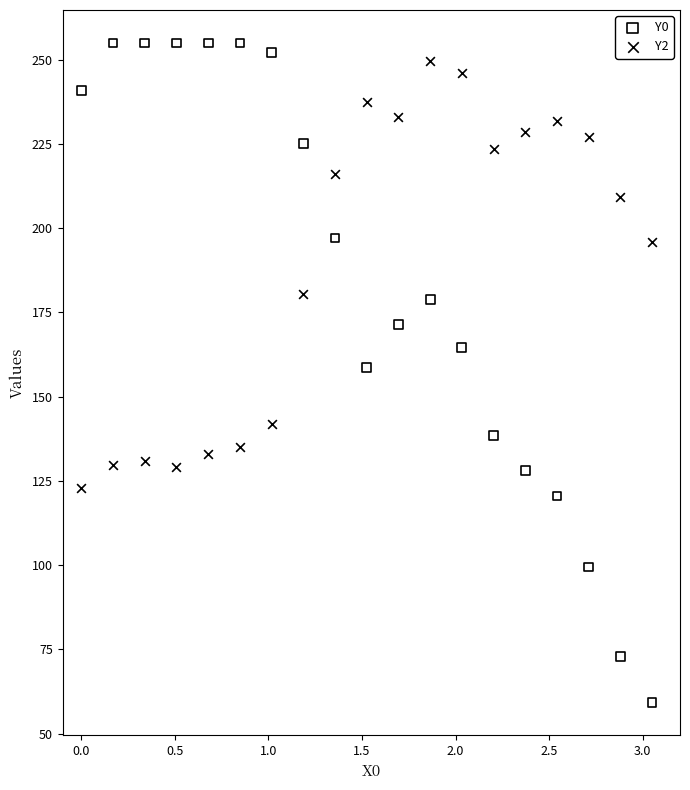

What is the X range (max minus min) for the scatter plot?

3.1